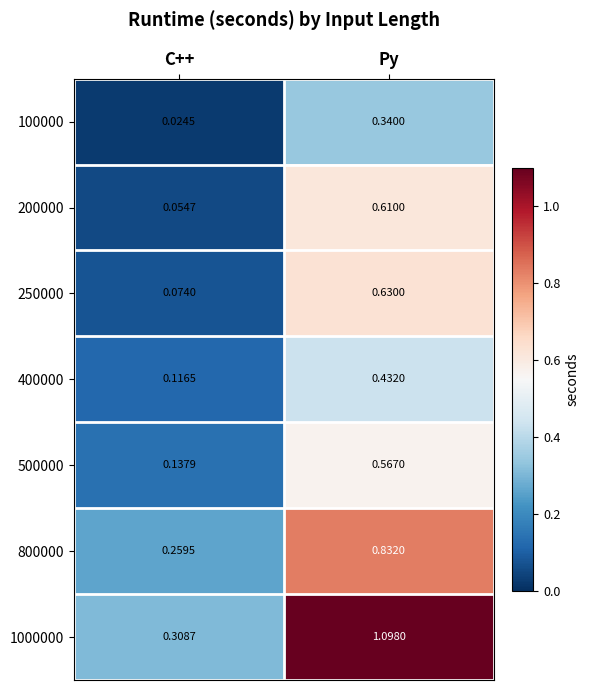

Which series has the largest total across all categories?

1000000